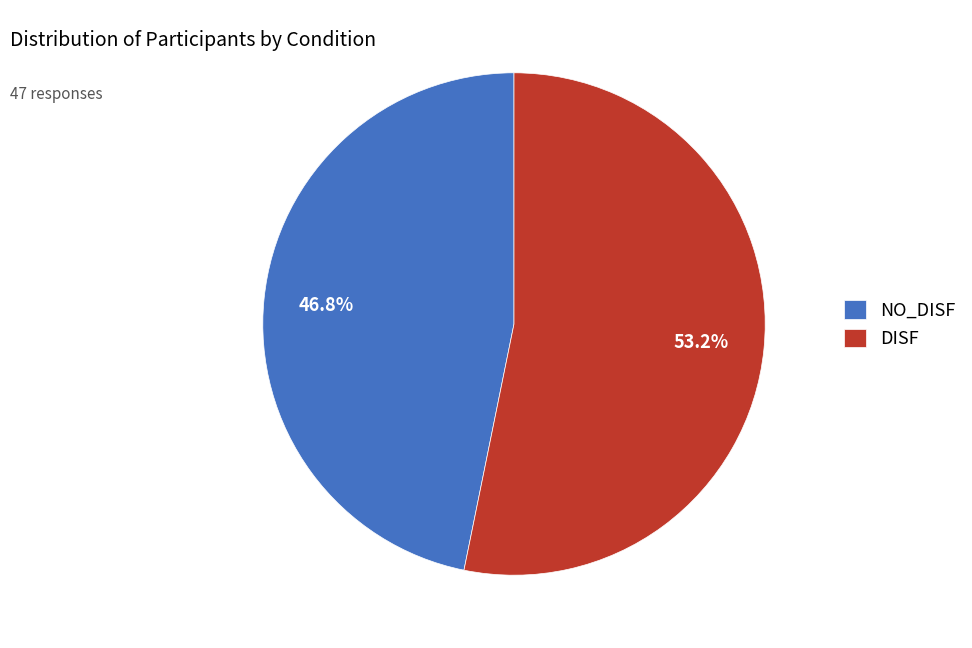

Rank the categories by value from highest to lowest.

DISF, NO_DISF